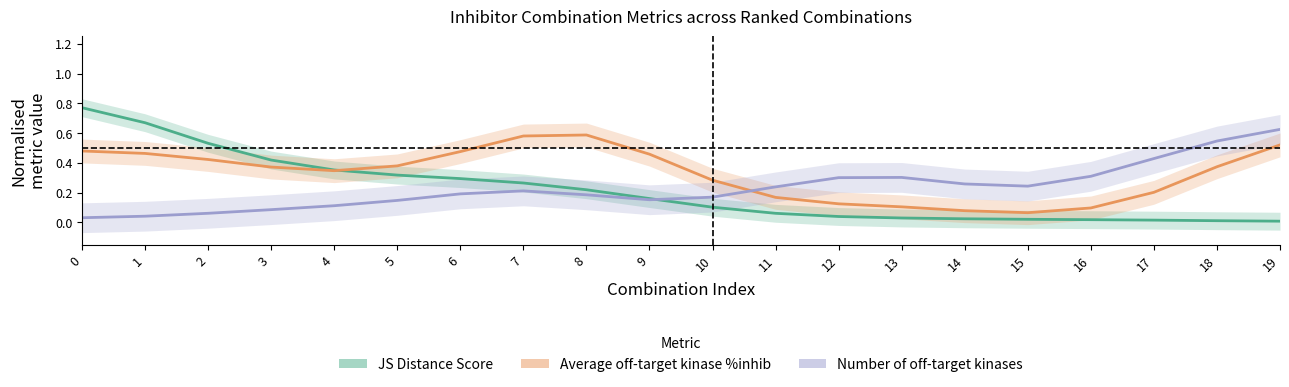

How many intersections are there between JS Distance Score and Average off-target kinase %inhib?

1